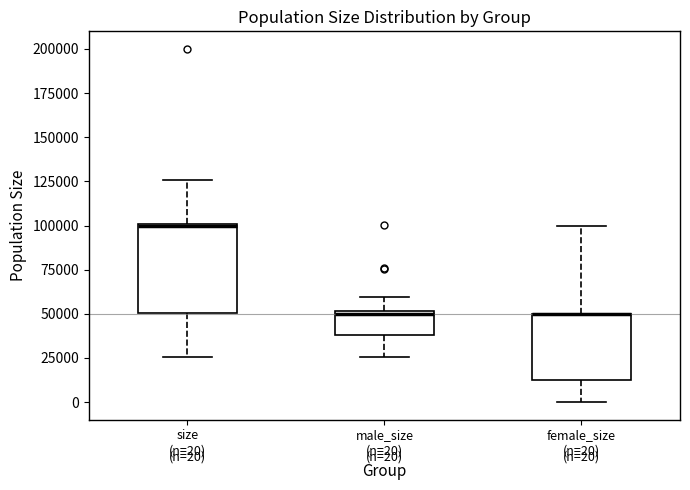

Which box is the tallest, from its lower edge to its upper edge?

size (n=20)